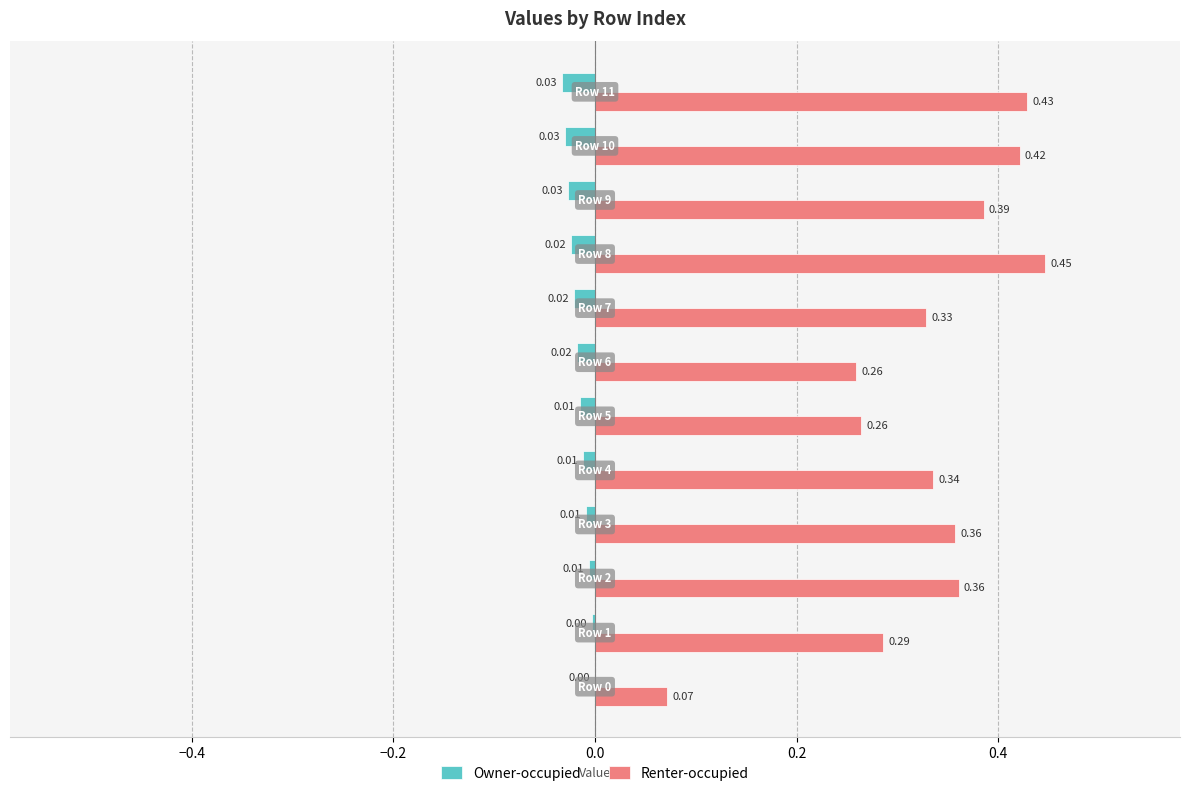

Which series has the largest total across all categories?

Renter-occupied